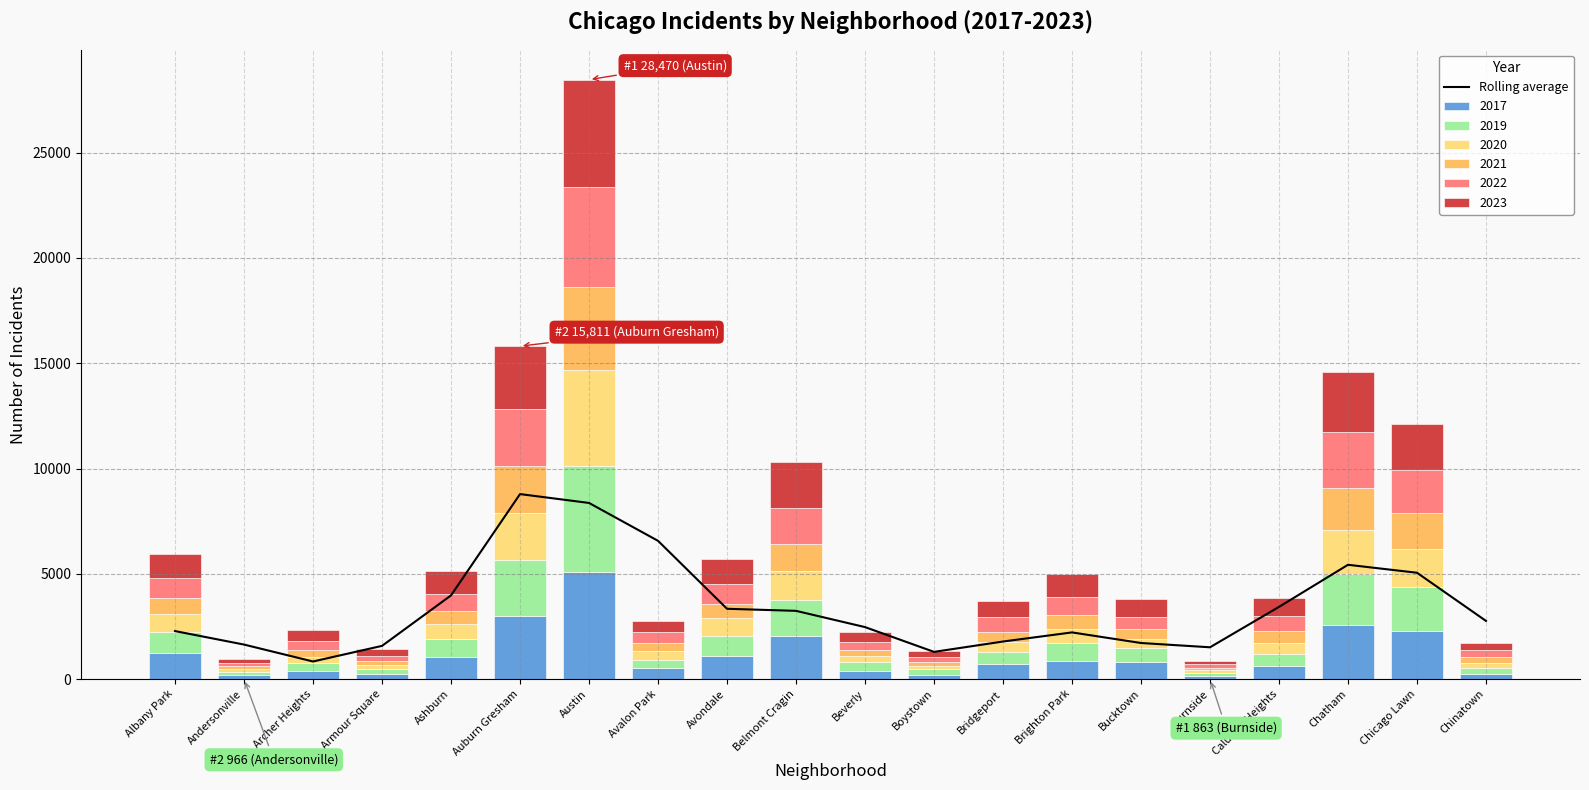

Approximately how many times larger is the value at Andersonville compared to Chinatown?

0.6